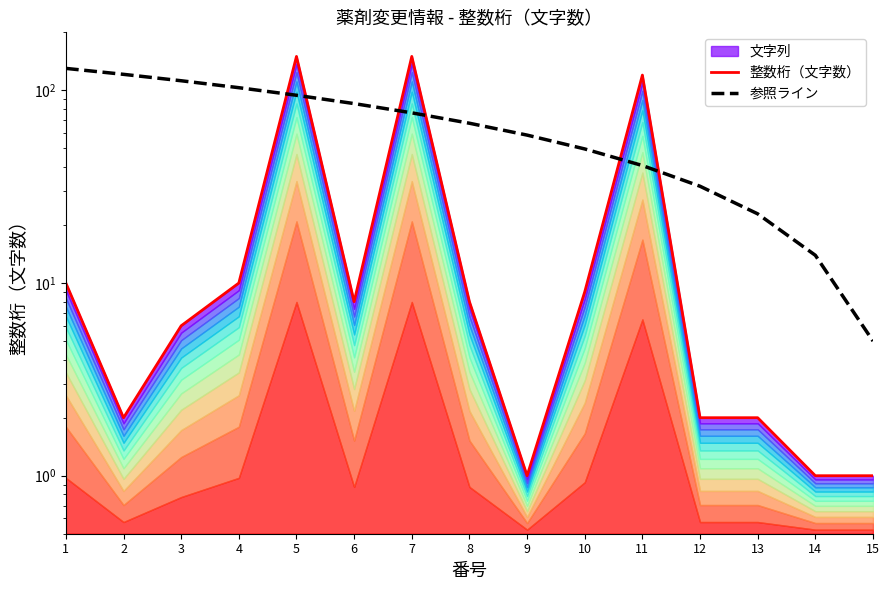

Reading right to left, what are all the values shown in this chart?

整数桁（文字数）: 1.0	1.0	2.0	2.0	120.0	9.0	1.0	8.0	150.0	8.0	150.0	10.0	6.0	2.0	10.0
参照ライン: 5.0	13.9	22.9	31.8	40.7	49.6	58.6	67.5	76.4	85.4	94.3	103.2	112.1	121.1	130.0